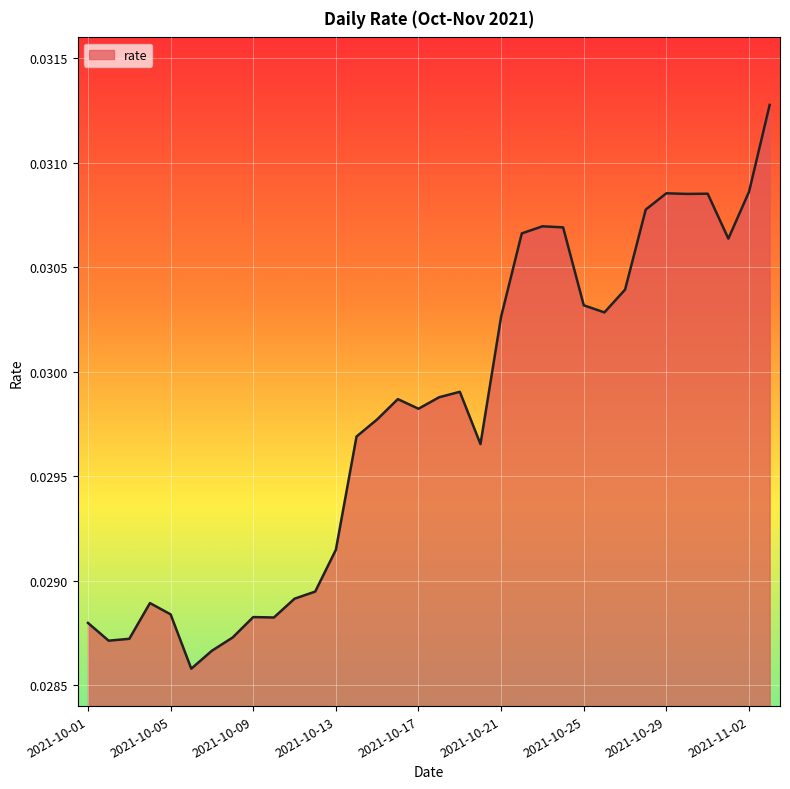

What is the sum of all values?

1.0